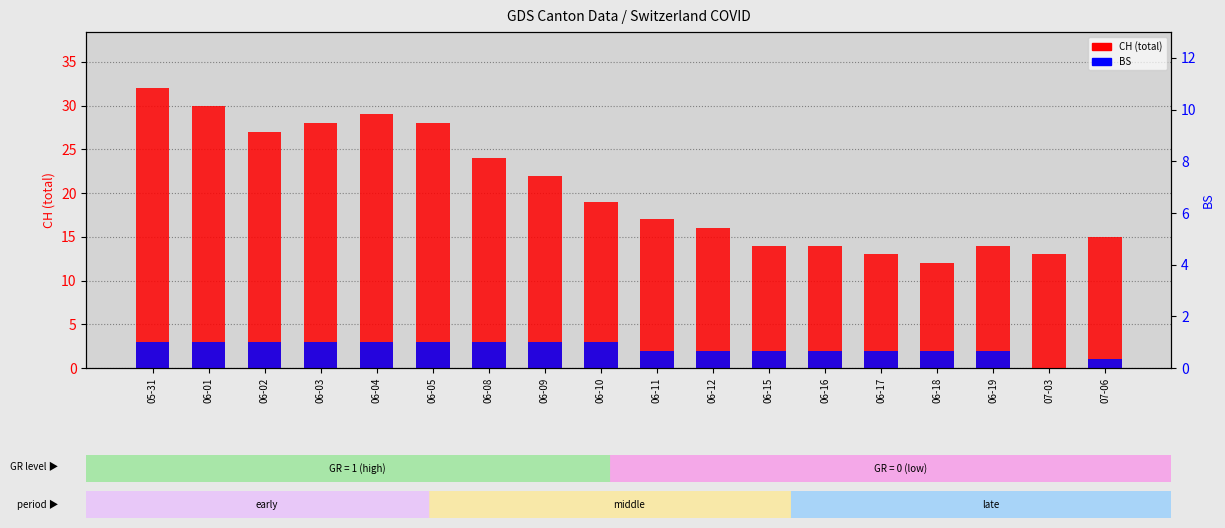

What are all the series names shown in the legend?

CH (total), BS